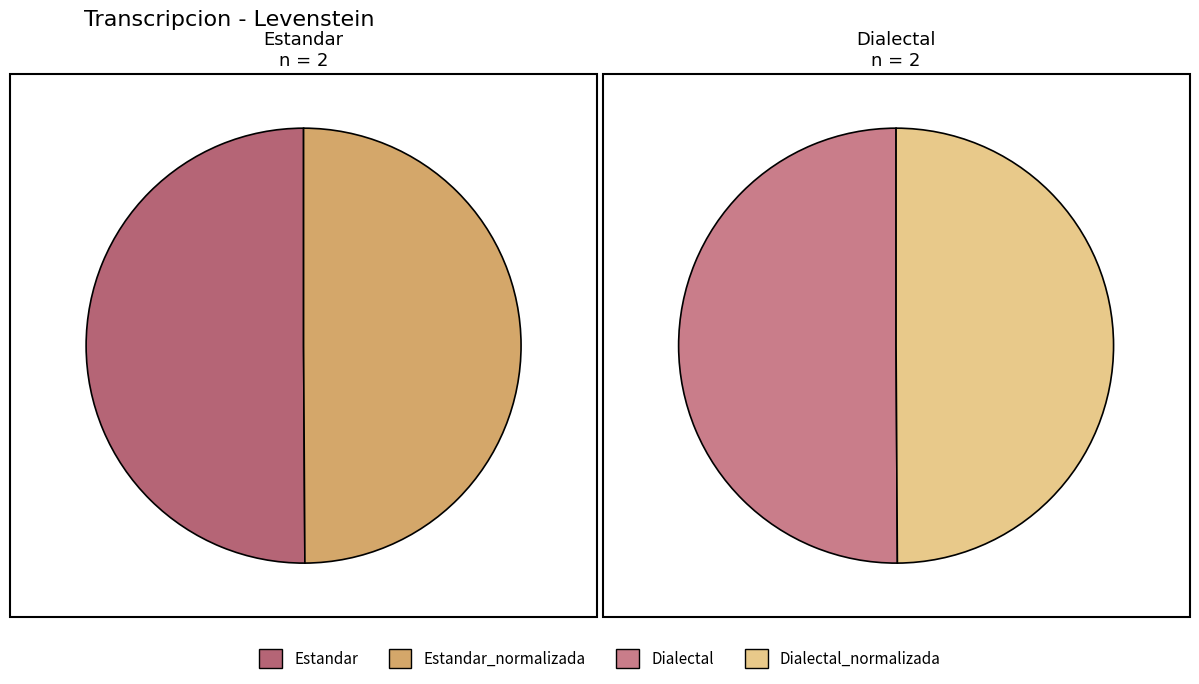

What portion of the pie excludes Dialectal_normalizada?

75.0%